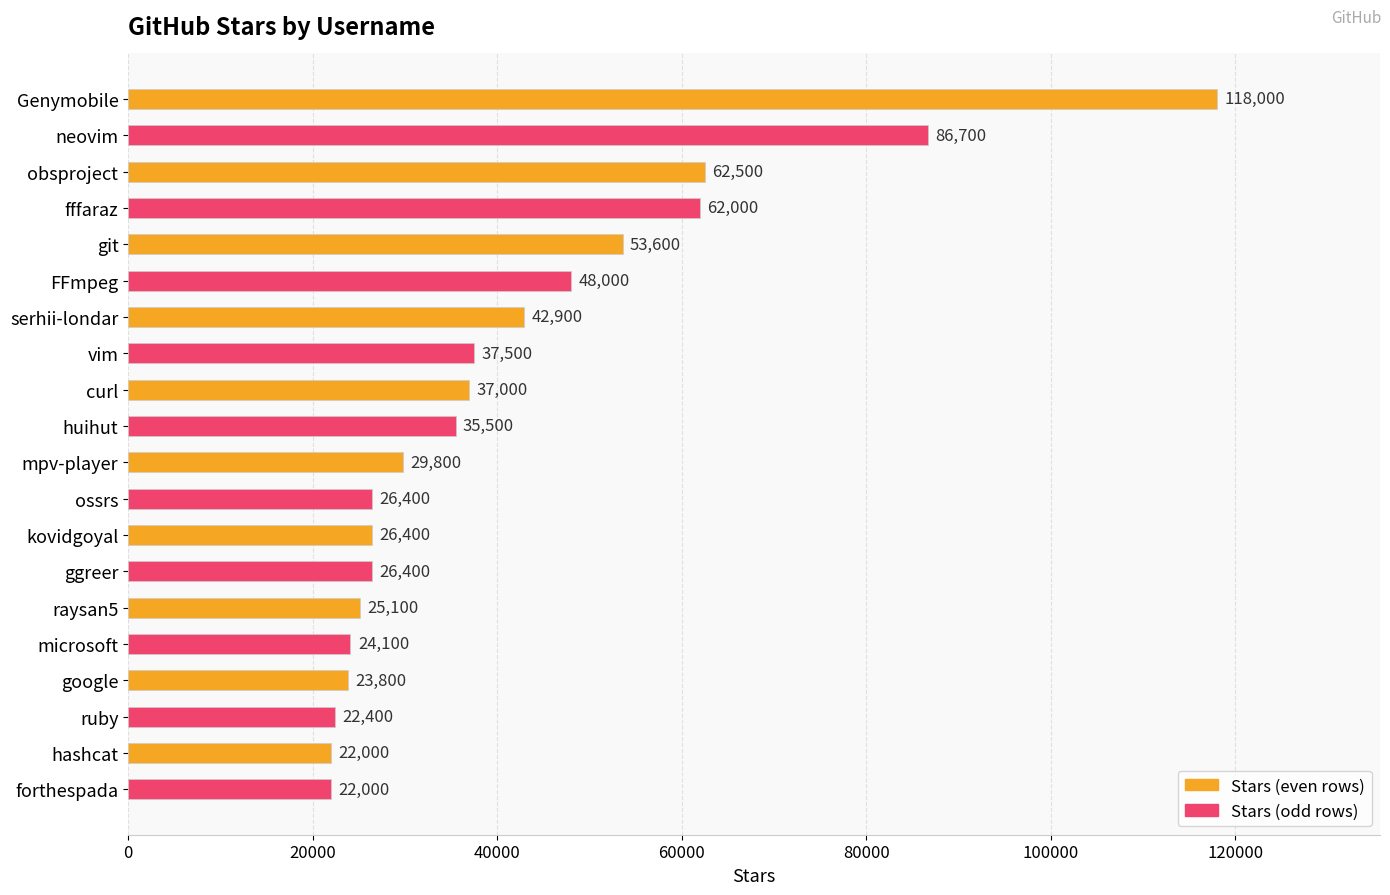

What is the label of the 8th bar from the bottom?

kovidgoyal